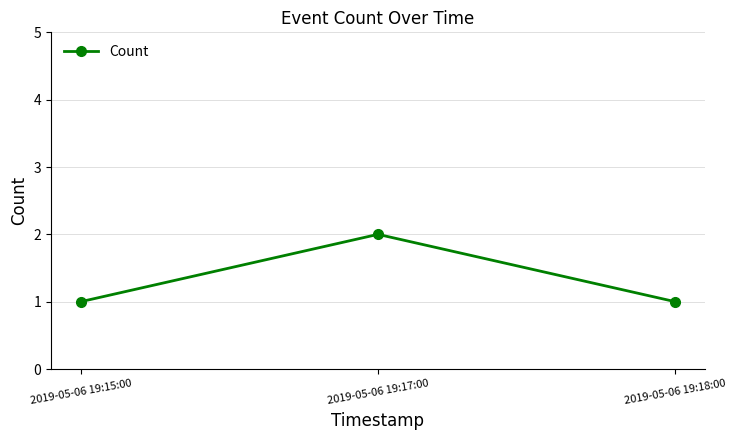

What is the average value?

1